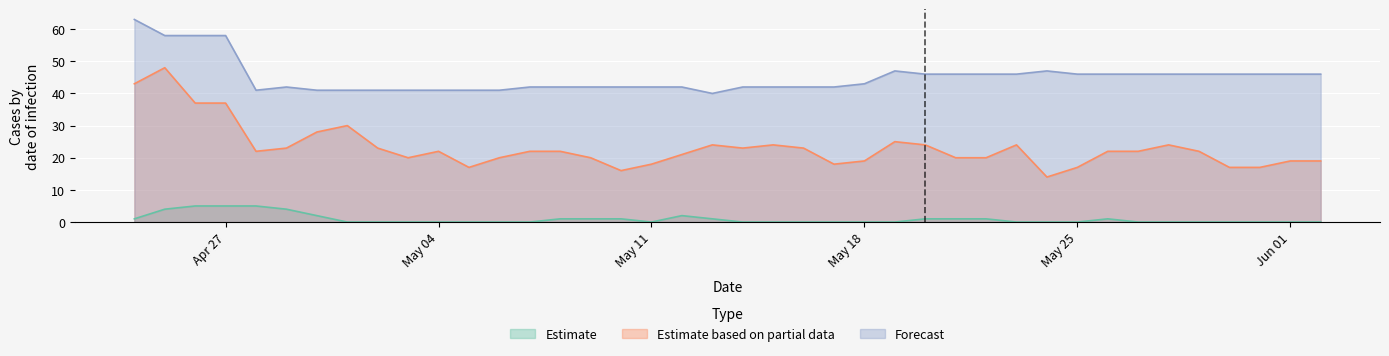

What value does the Estimate based on partial data series have at May 11?

18